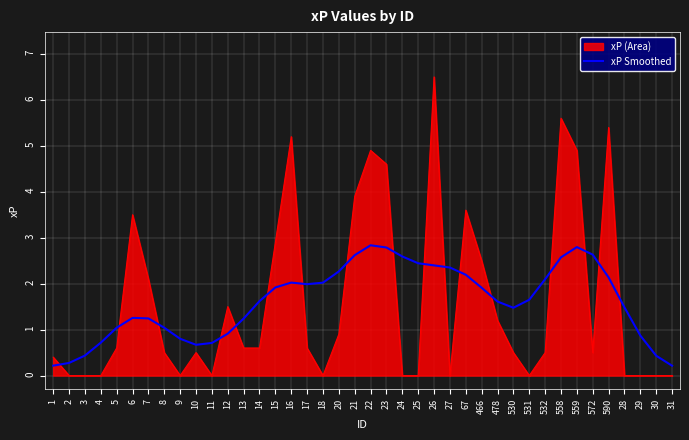

Is the value of xP Smoothed at 14 greater than the value of xP (Area) at 28?

Yes